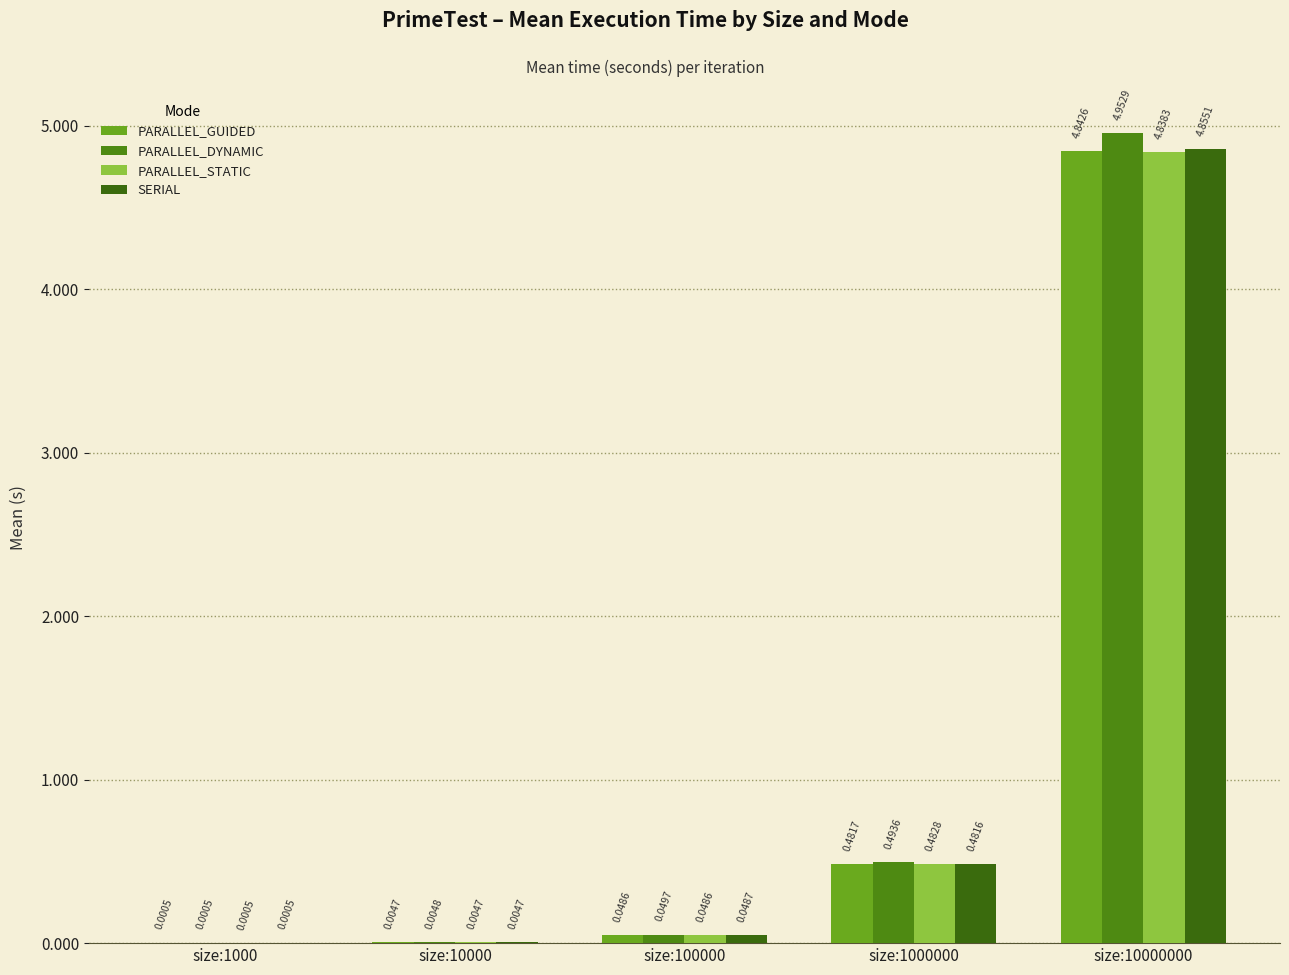

Which series changed the most between size:100000 and size:1000000?

PARALLEL_DYNAMIC